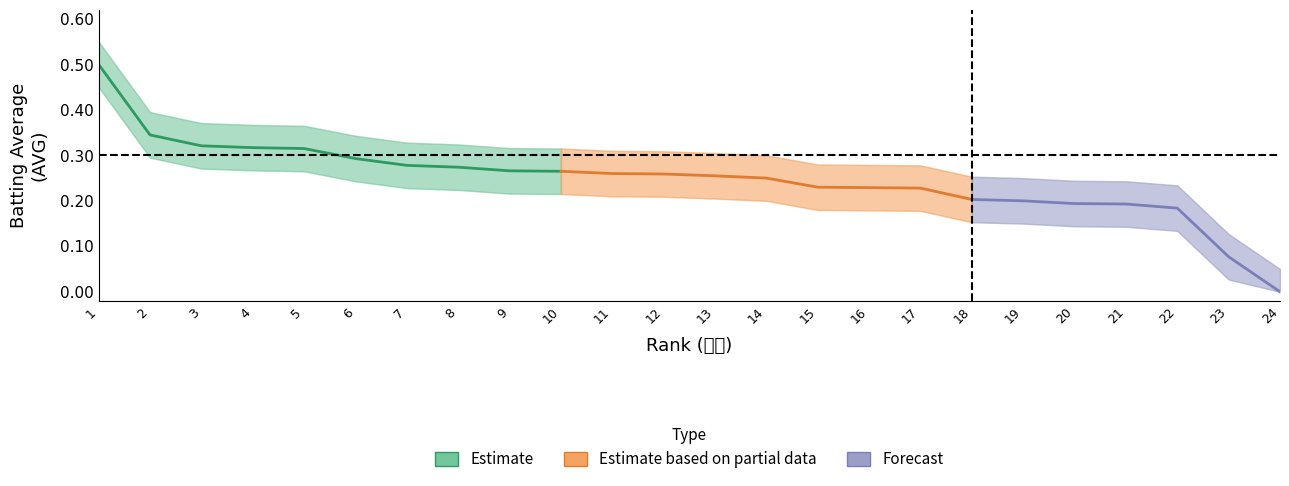

List the labels in order of AVG value, largest first.

1, 2, 3, 4, 5, 6, 7, 8, 9, 10, 11, 12, 13, 14, 15, 16, 17, 18, 19, 20, 21, 22, 23, 24